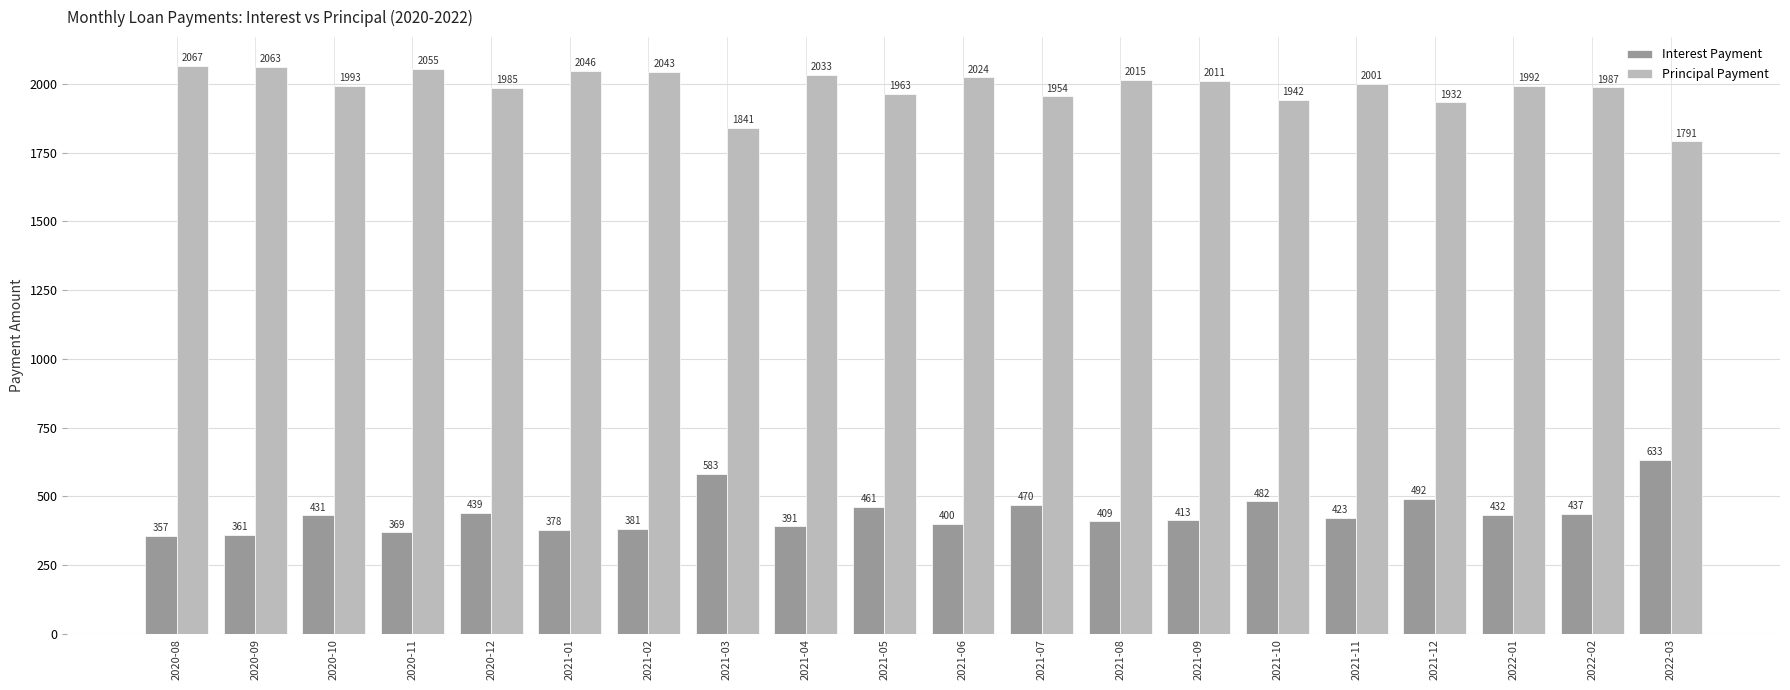

What is the label of the 17th bar from the right?

2020-11